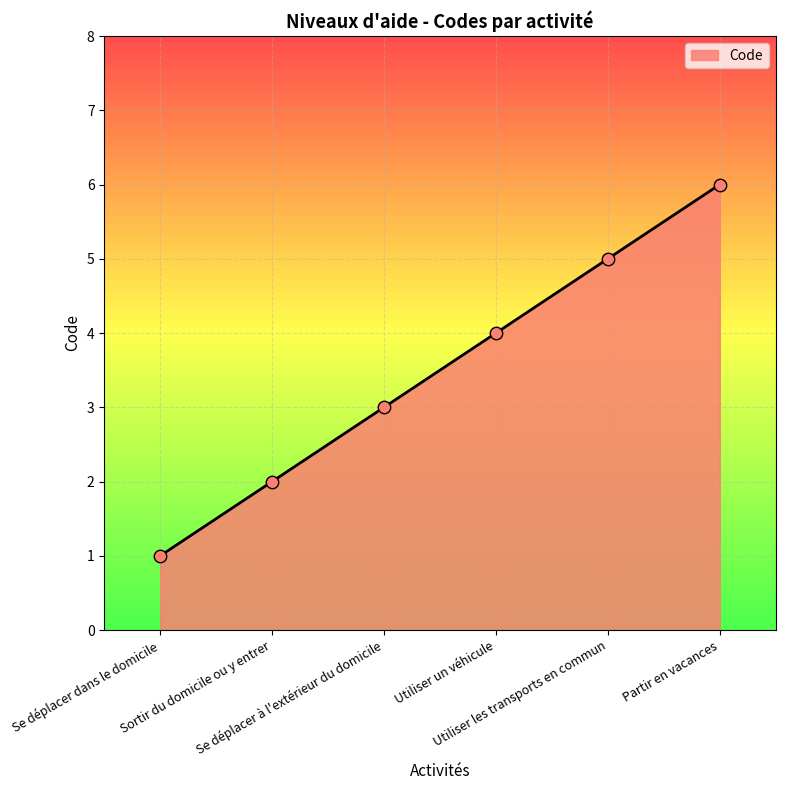

What is the change in value from Se déplacer à l'extérieur du domicile to Partir en vacances?

+3